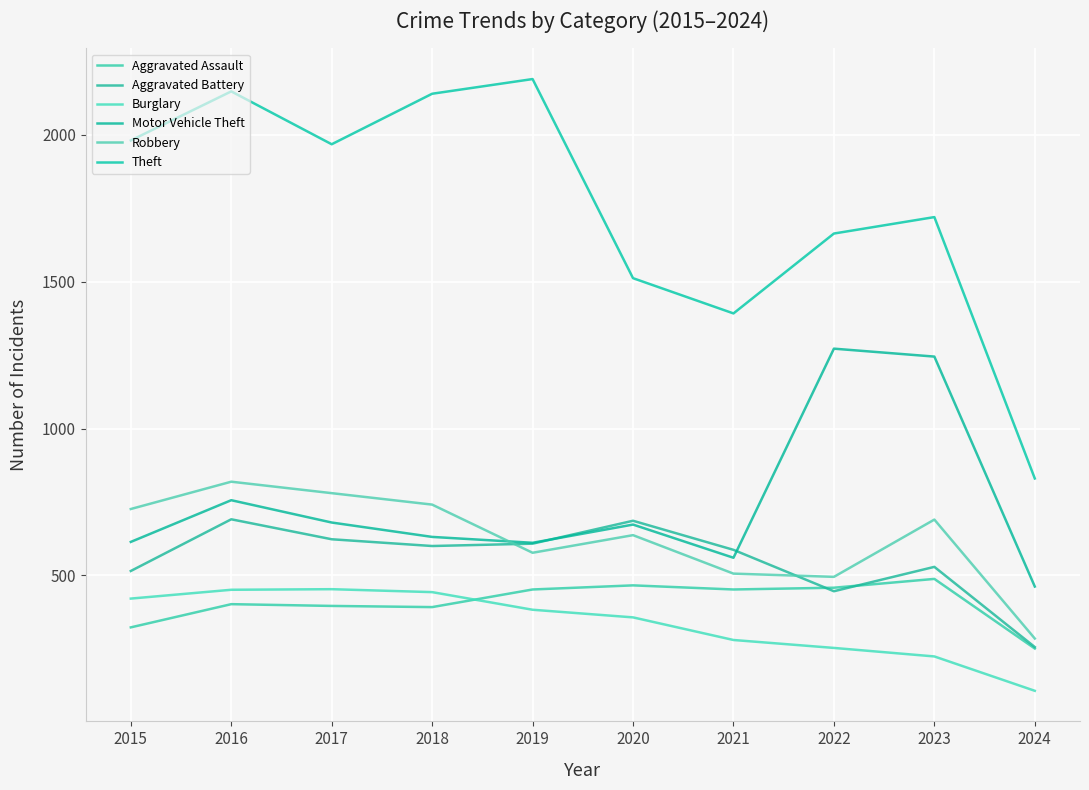

How many categories are shown in the chart?

10